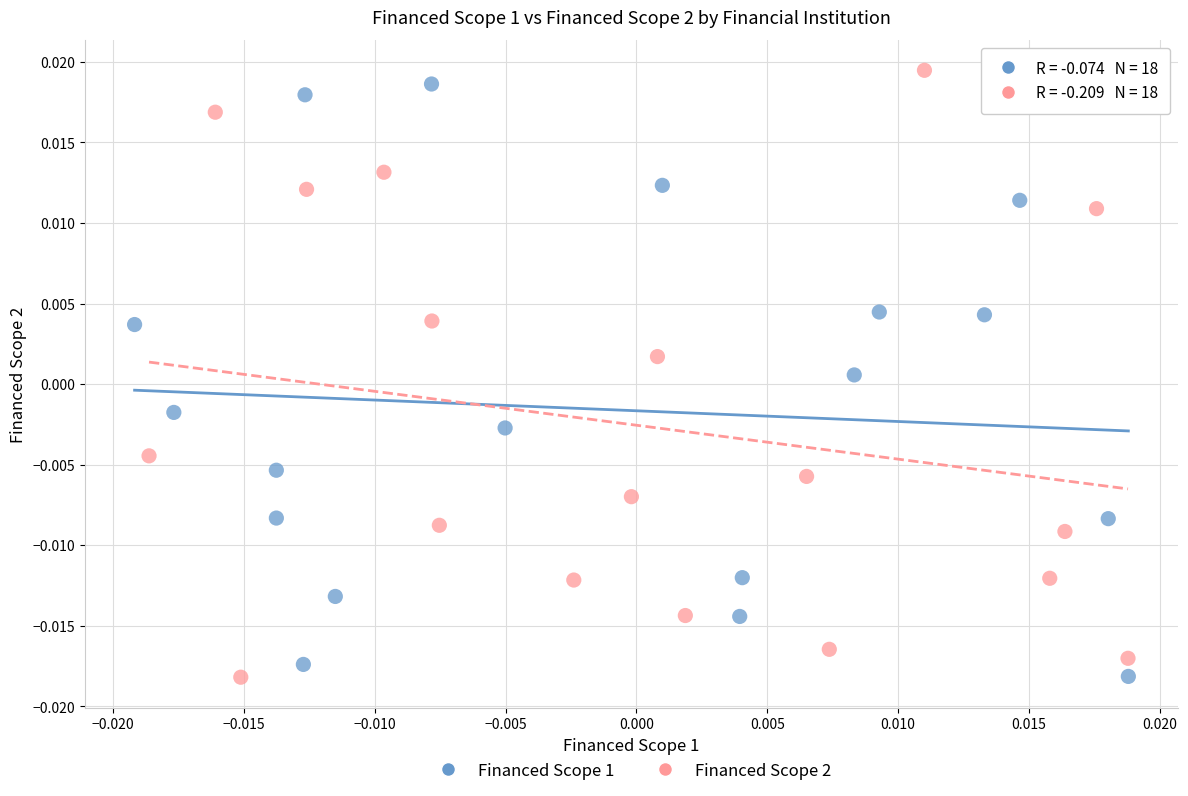

Which series has the largest Y range (max minus min)?

Financed Scope 2